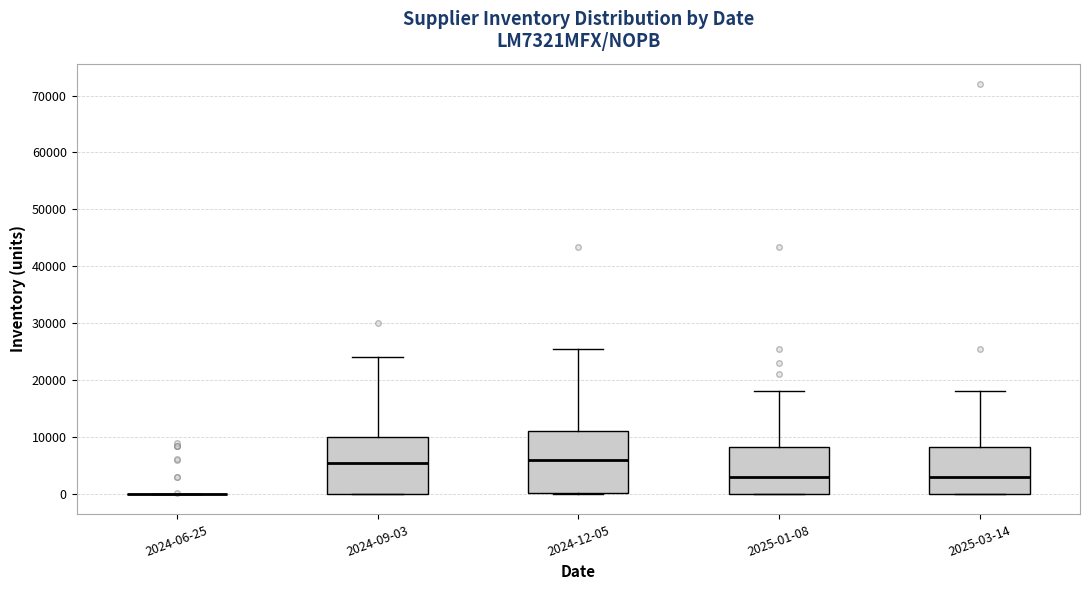

Where is the lower edge of the box for 2024-09-03 on the y-axis? The values are not printed on the chart, so give them approximately, as read against the axis.

0